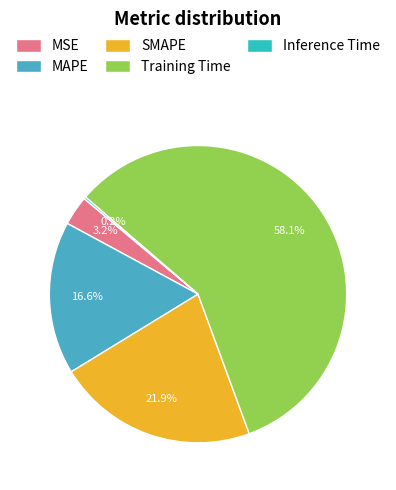

To the nearest percent, what portion does SMAPE represent?

22%